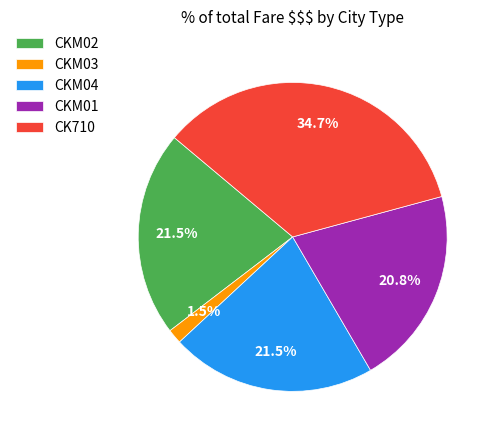

Which has a higher value, CKM03 or CKM02?

CKM02